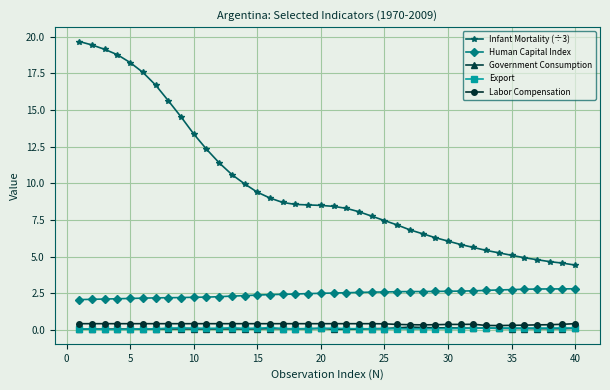

What is the value of the Infant Mortality (÷3) point at the 31st from the left?

5.8